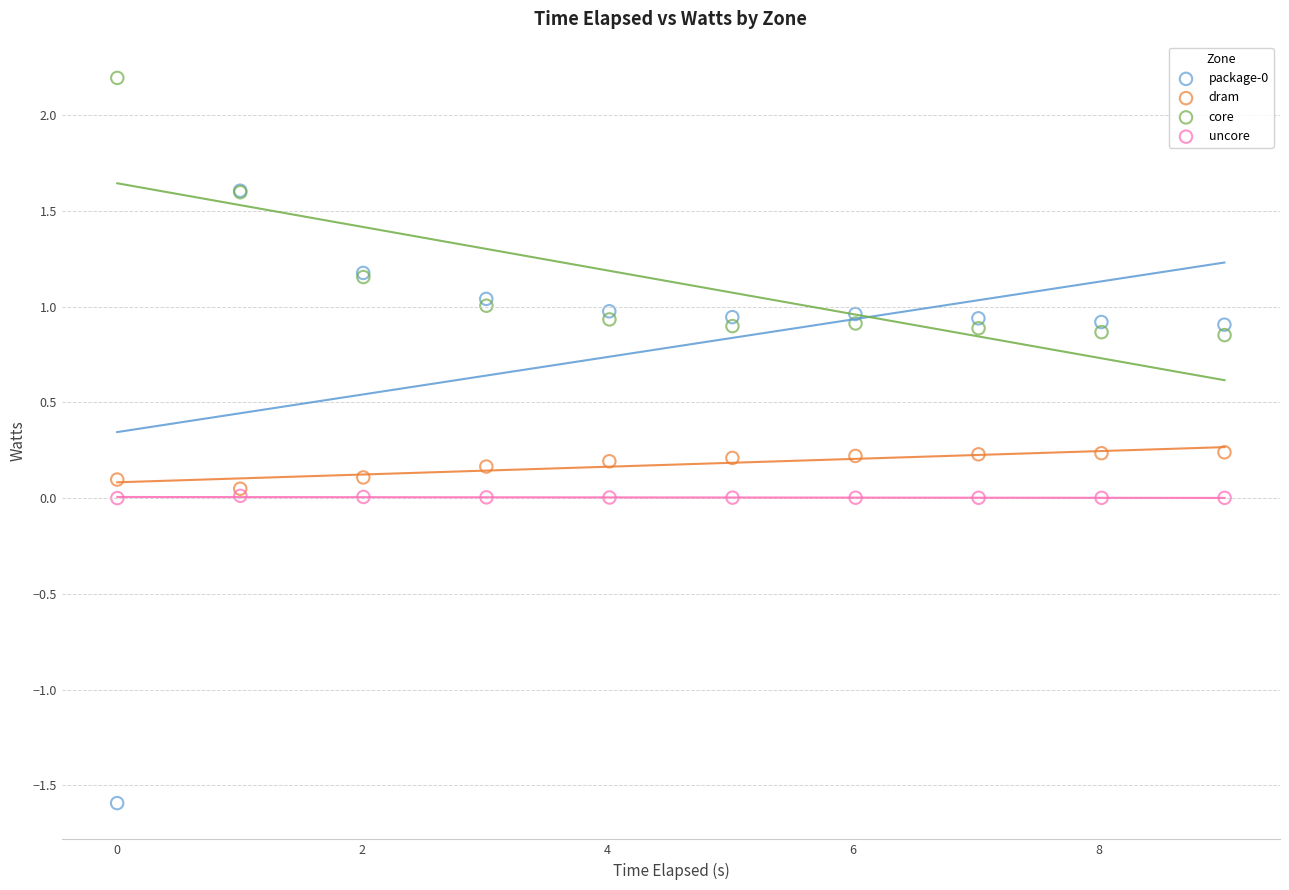

Which series reaches the maximum Y coordinate?

core